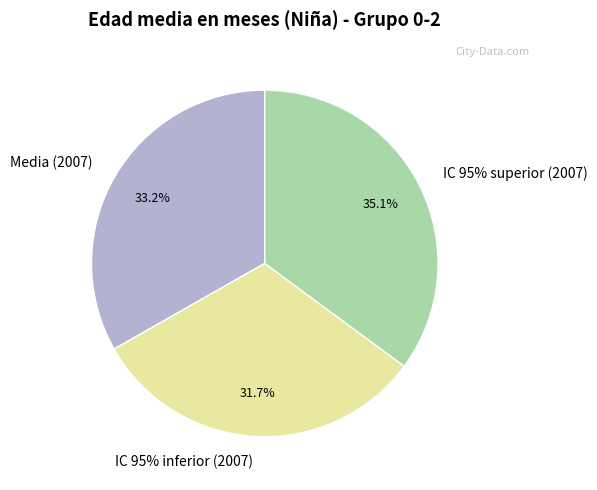

How many slices are in this pie chart?

3